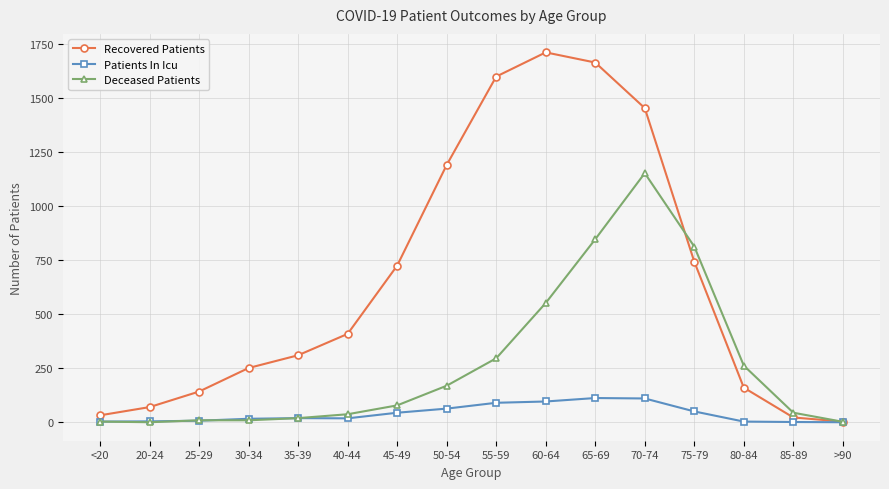

What is the sum of the Patients In Icu values at 50-54 and >90?

63